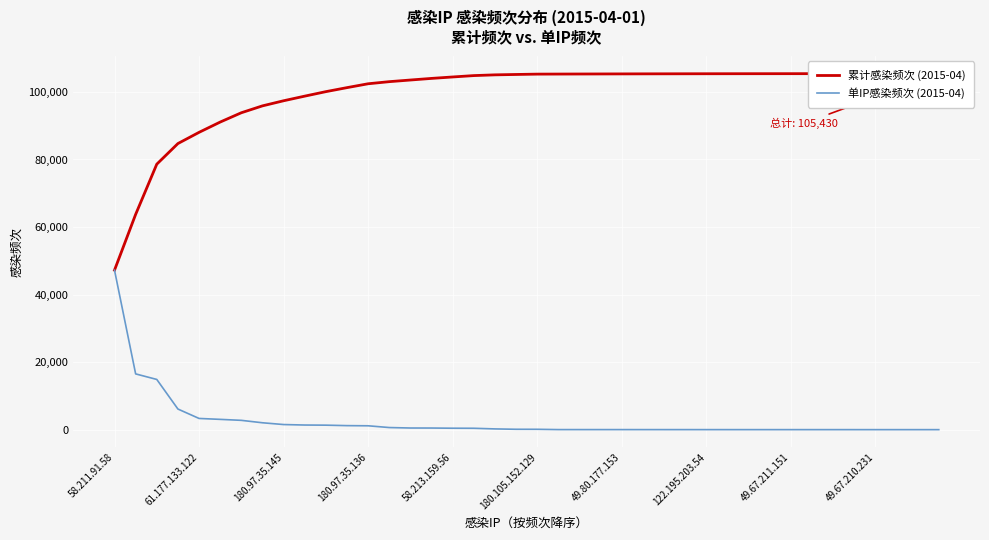

What is the highest value of the 单IP感染频次 (2015-04) series?

47233